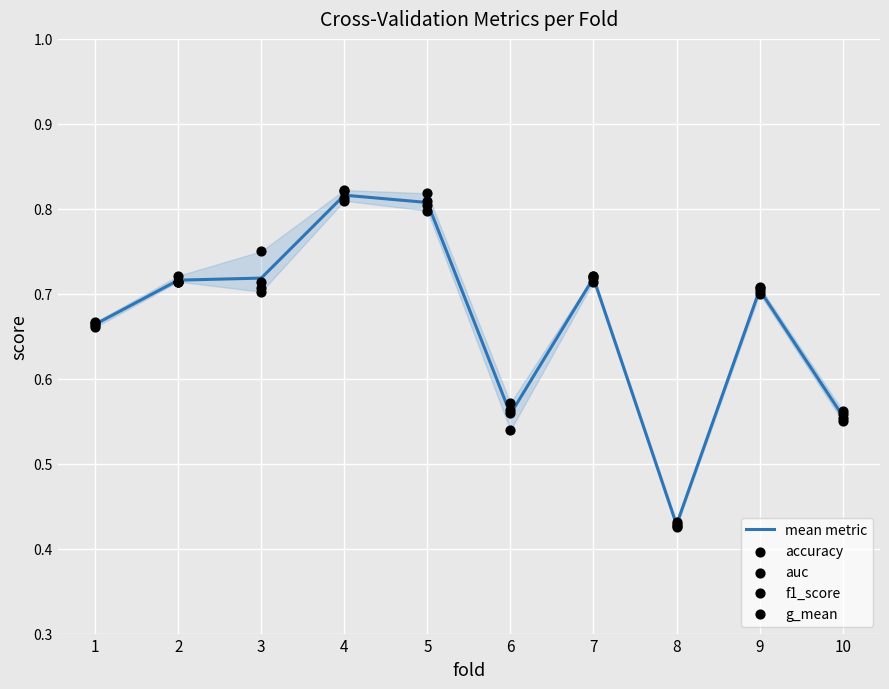

Which series has the widest spread of Y values?

g_mean